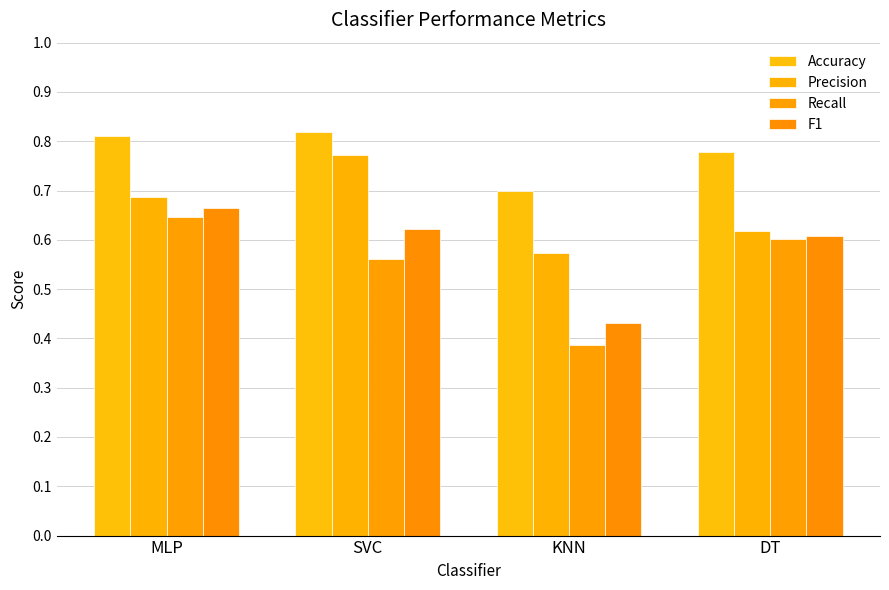

Reading left to right, transcribe all the data shown in this chart.

Accuracy: MLP=0.8	SVC=0.8	KNN=0.7	DT=0.8
Precision: MLP=0.7	SVC=0.8	KNN=0.6	DT=0.6
Recall: MLP=0.6	SVC=0.6	KNN=0.4	DT=0.6
F1: MLP=0.7	SVC=0.6	KNN=0.4	DT=0.6